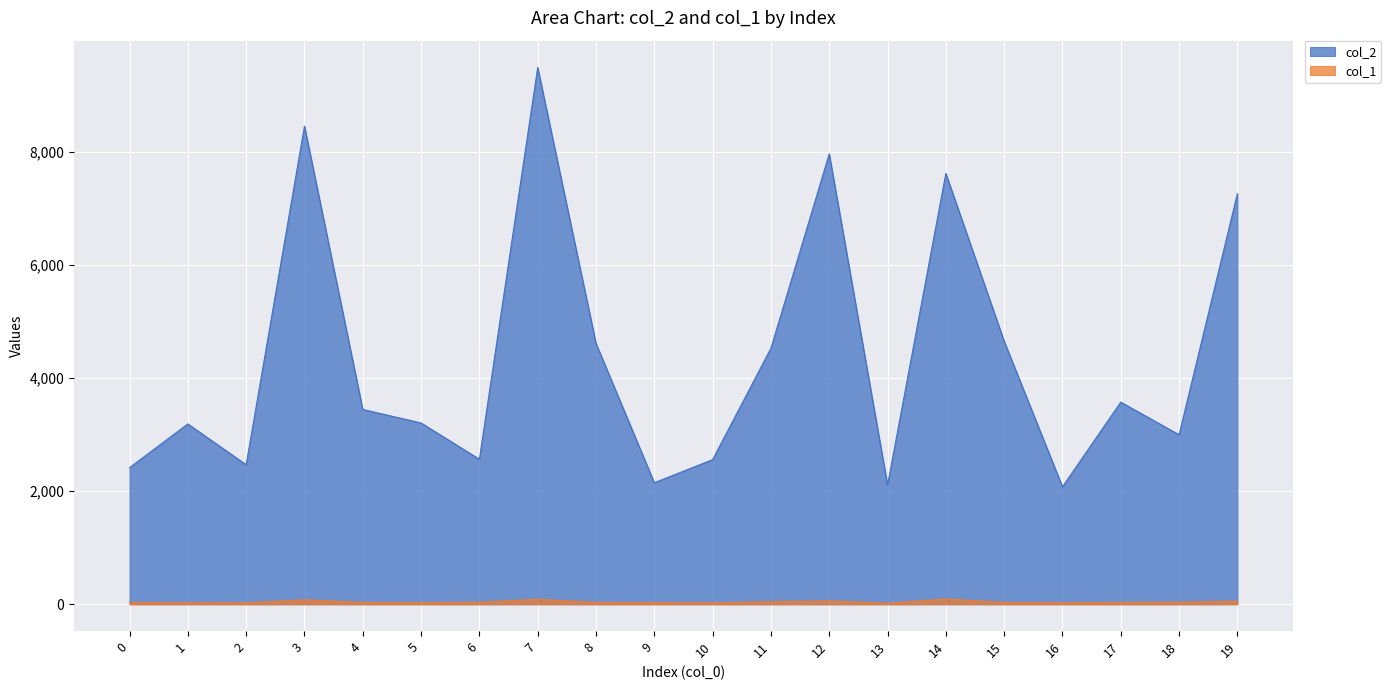

The col_1 series shows 139 at 14. True or false?

False